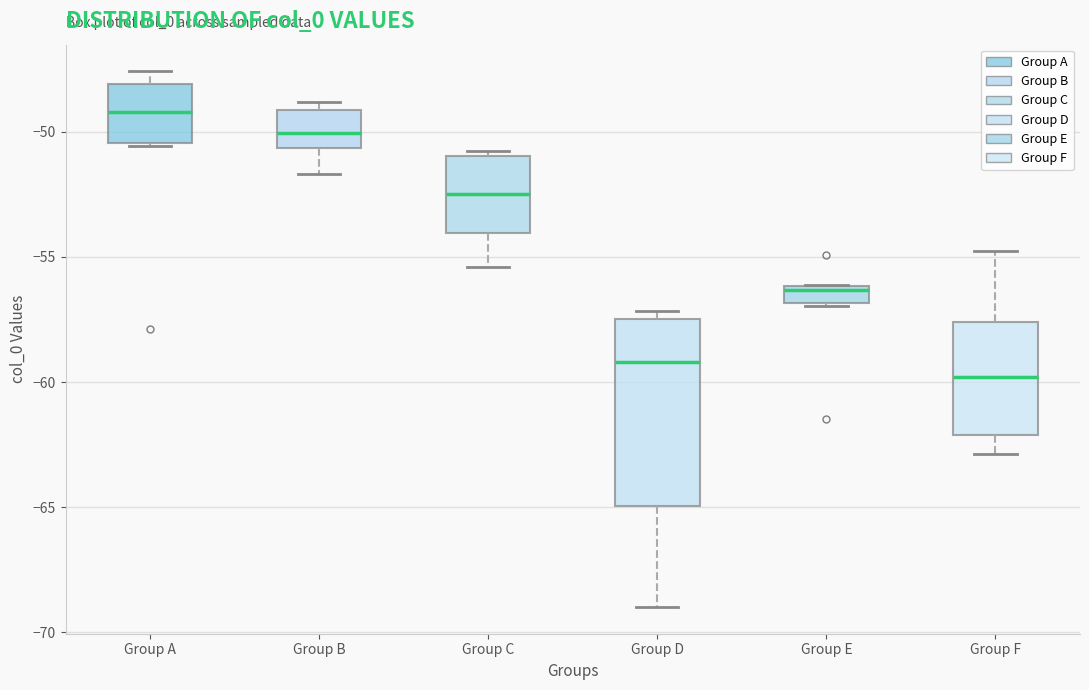

Which box has the lowest median line?

Group F